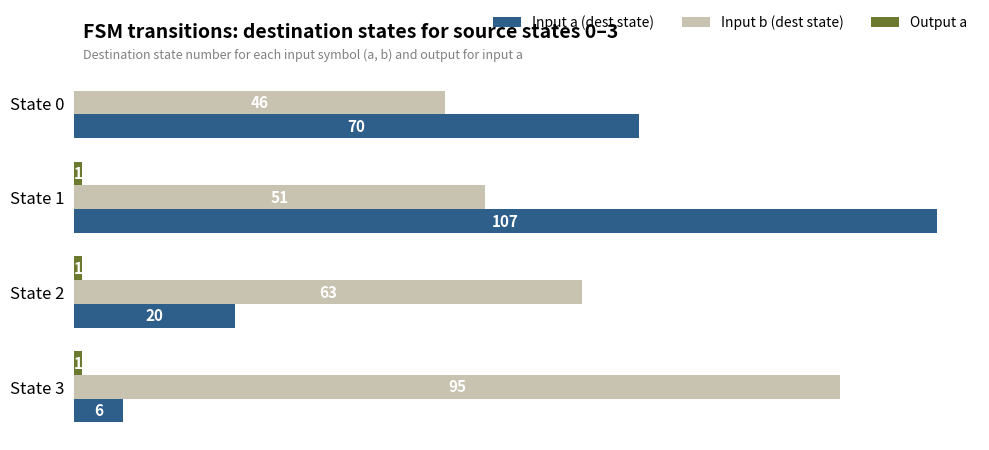

How many categories are shown in the chart?

4